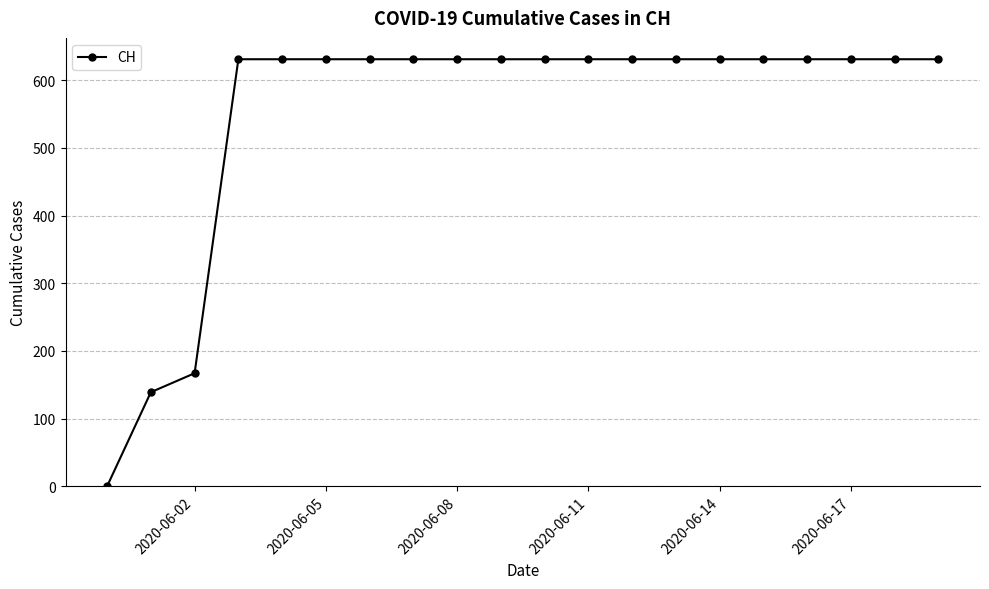

What is the difference between the maximum and minimum values?

631